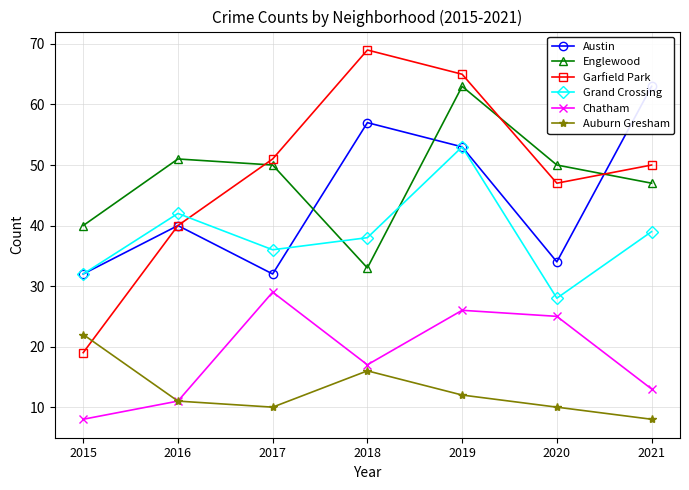

What is the minimum value for Auburn Gresham?

8